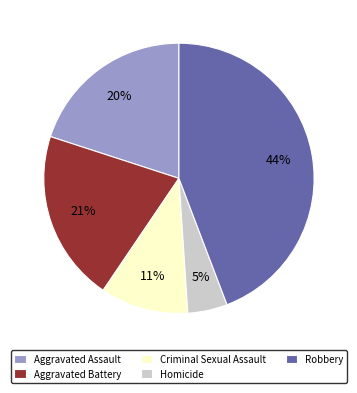

To the nearest percent, what is the difference between the largest and smallest slice percentages?

39%